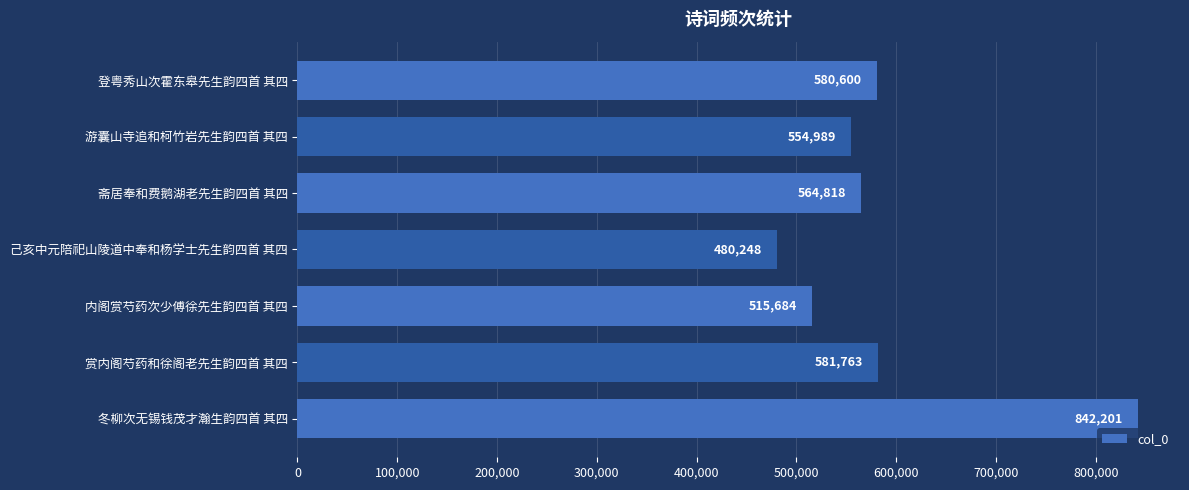

What is the sum of all values?

4120303